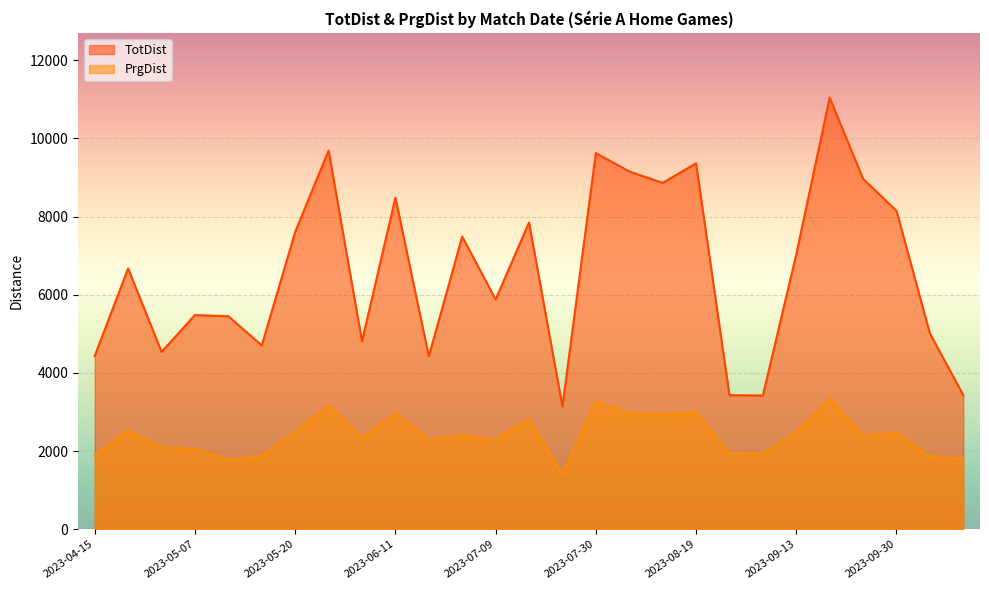

What is the difference between the maximum and second lowest values in the PrgDist series?

1565